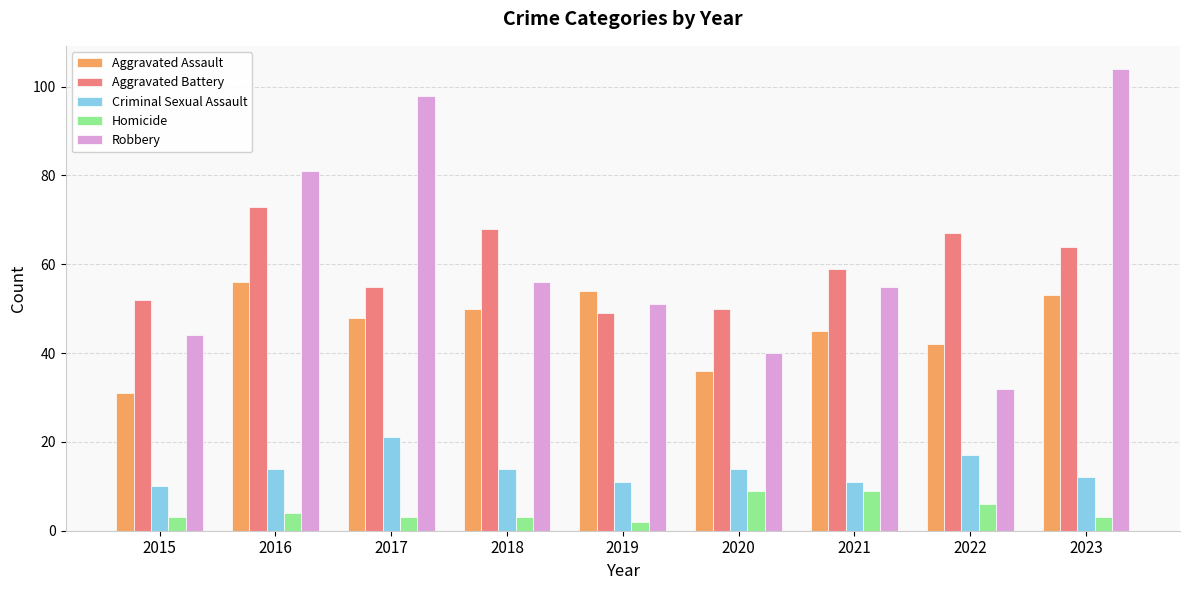

What is the difference between the second highest and second lowest values in the Robbery series?

58